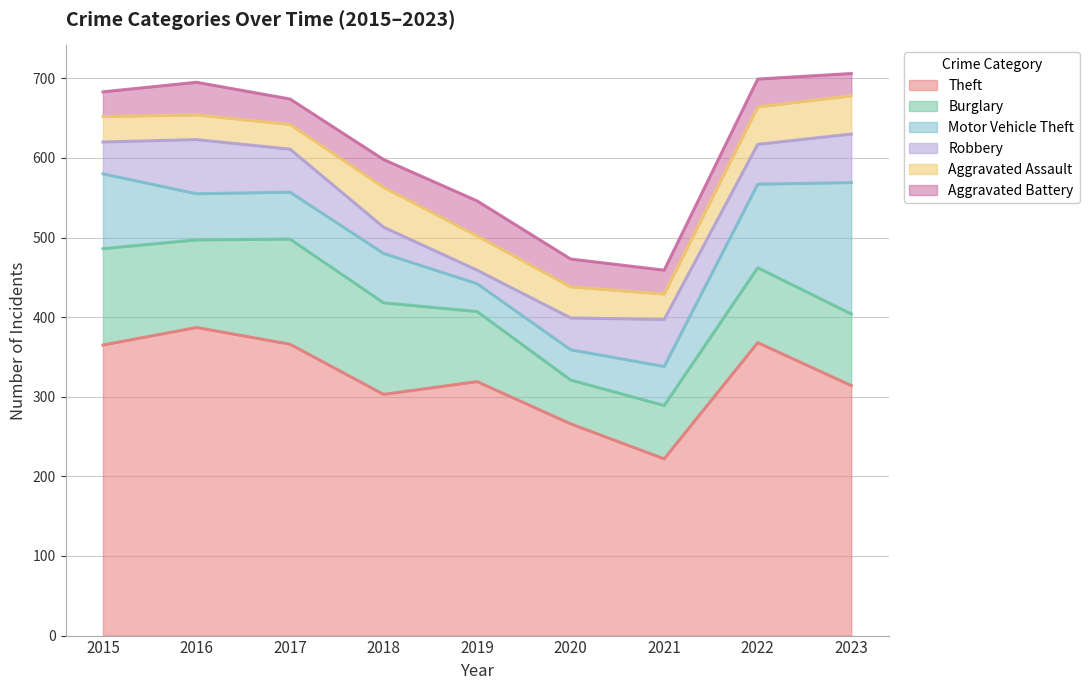

What is the sum of all Robbery values?

422